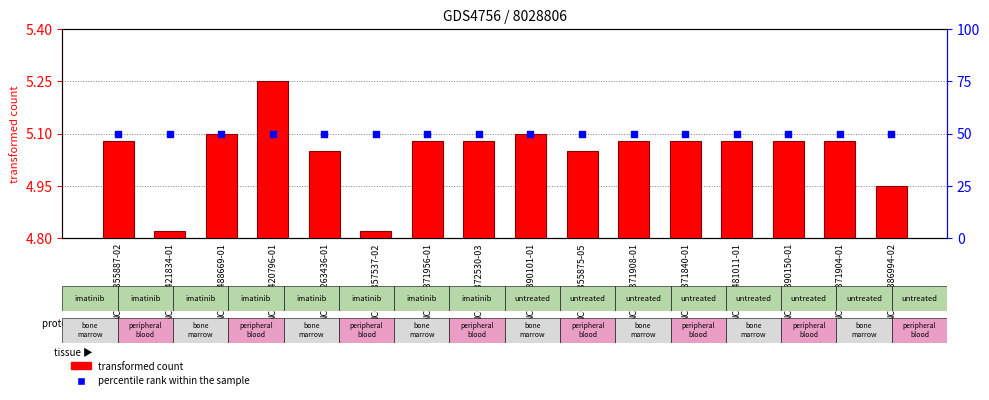

Which series reaches the minimum Y coordinate?

transformed count